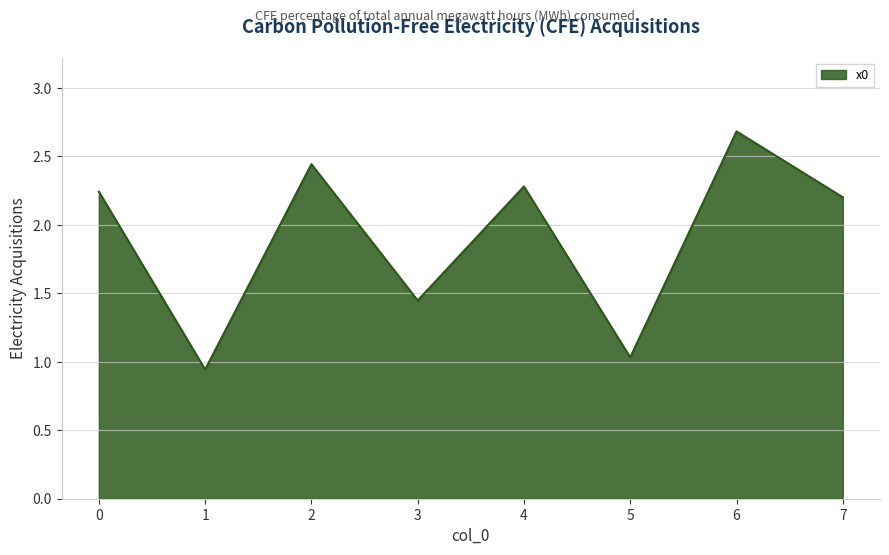

How many values are below 2?

3